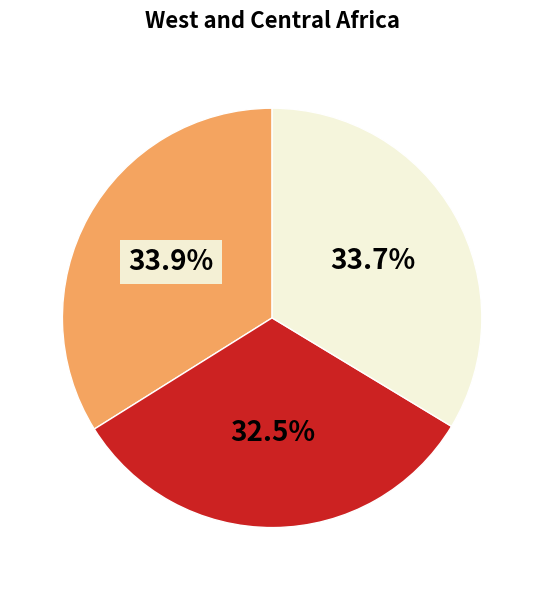

To the nearest percent, what is the difference between the largest and smallest slice percentages?

1%